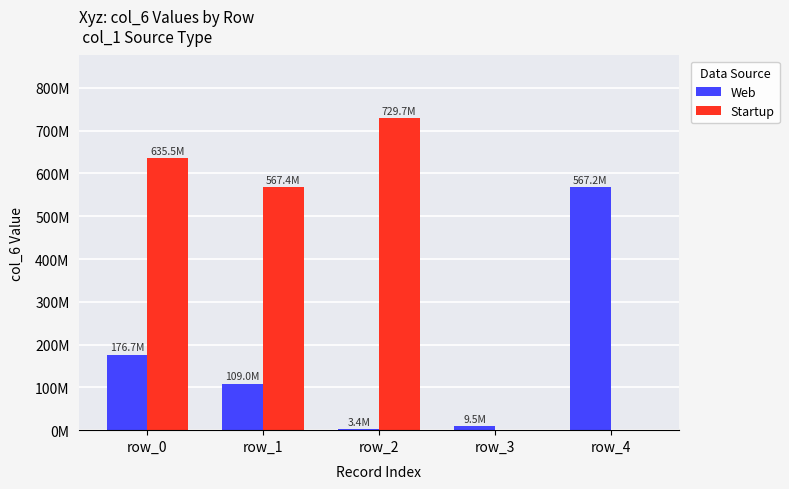

Where does the Web series first go above 108969564?

row_0